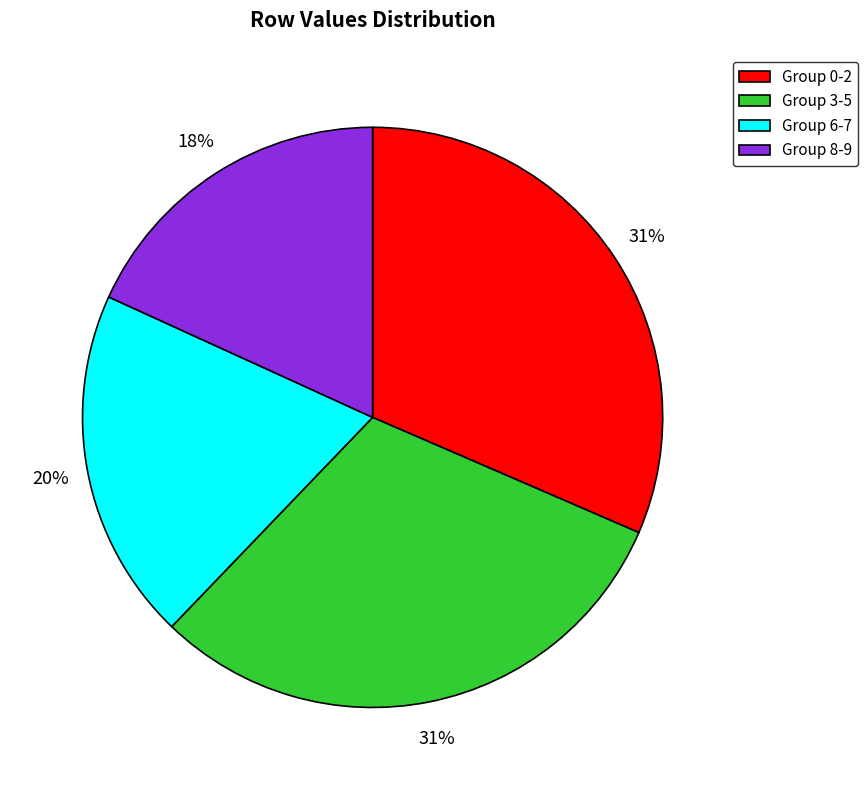

To the nearest percent, what is the combined percentage of Group 6-7 and Group 0-2?

51%